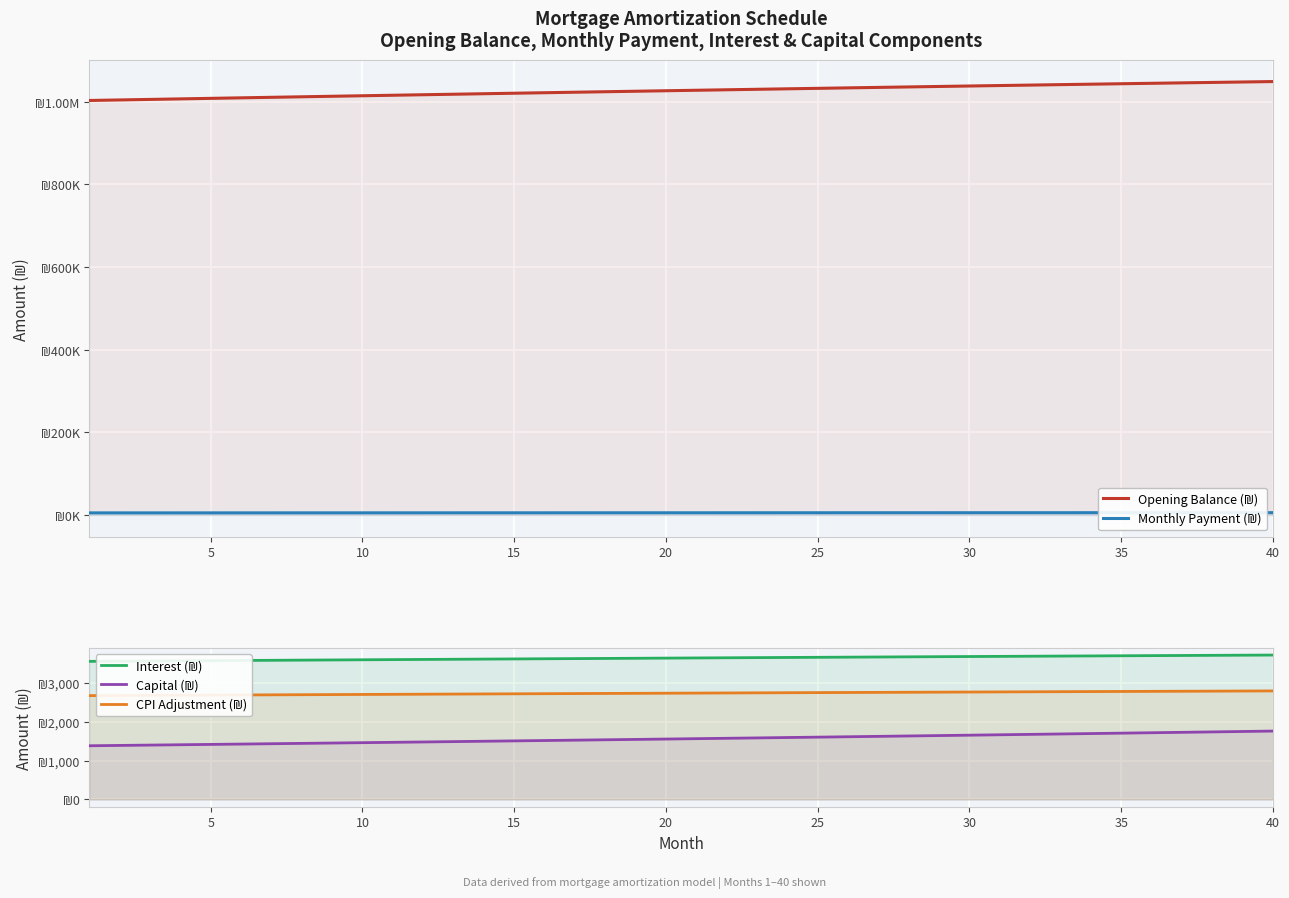

How many lines are shown in the chart?

5